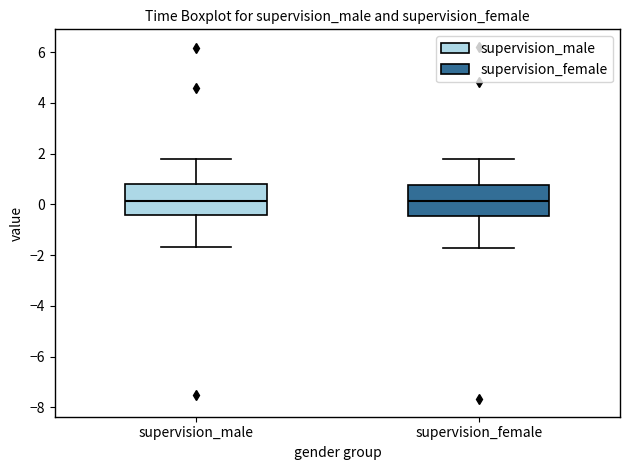

Where is the upper edge of the box for supervision_female on the y-axis? The values are not printed on the chart, so give them approximately, as read against the axis.

0.8